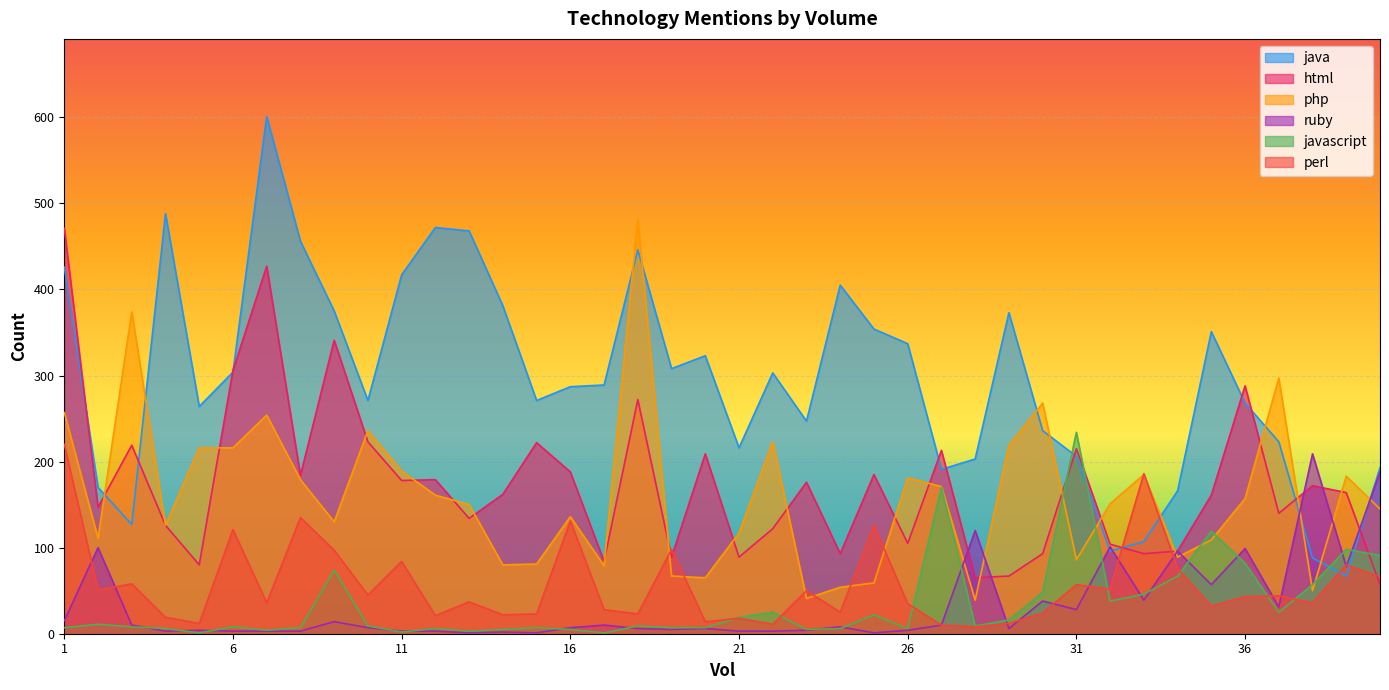

Which series has the widest spread of values?

java